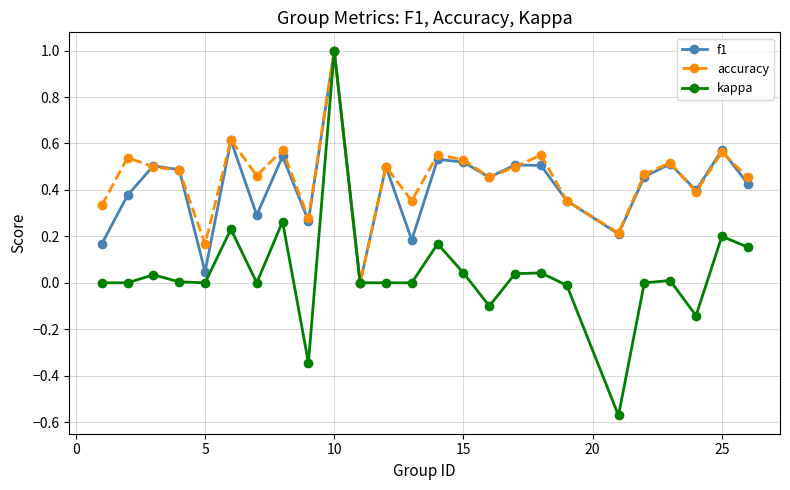

What is the greatest value displayed?

1.0